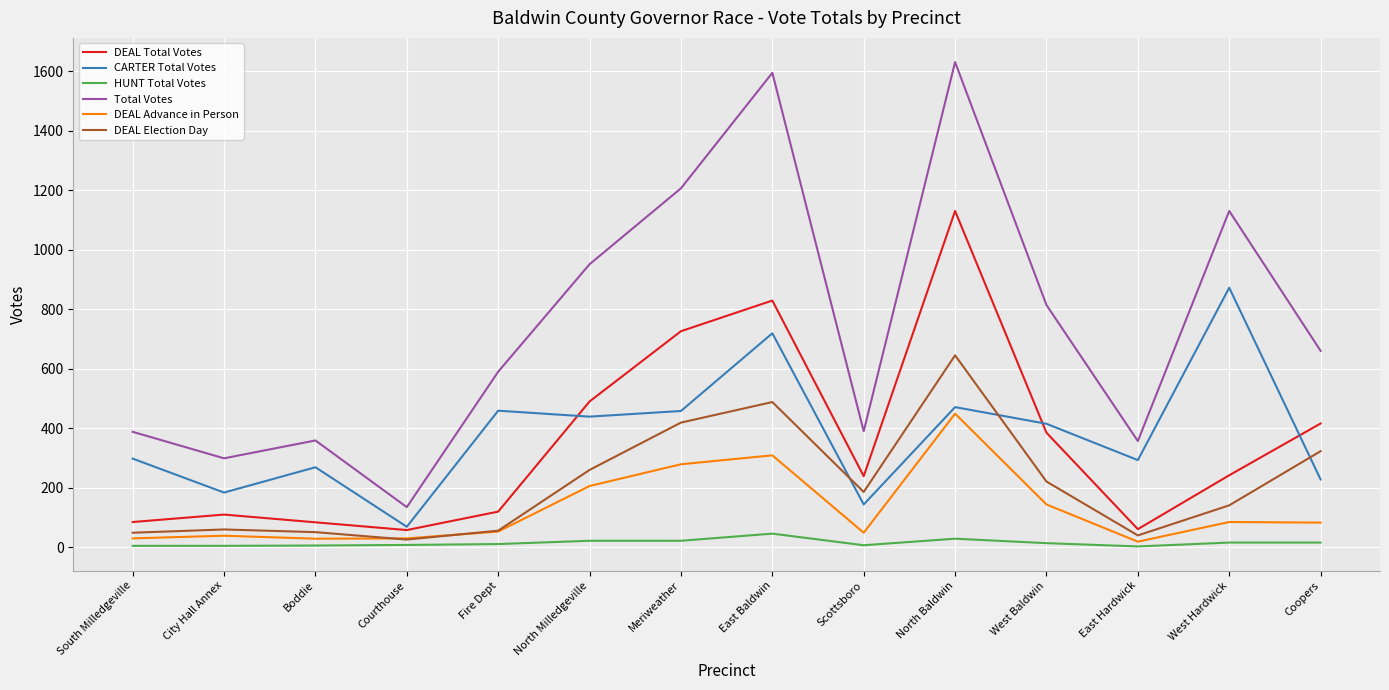

Which series has the largest total across all categories?

Total Votes